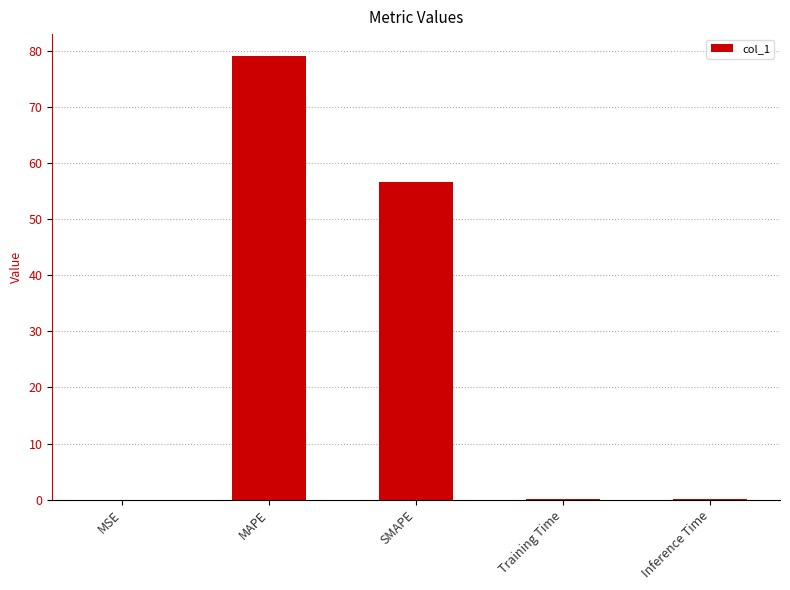

Where is the data nearest to the value 39?

SMAPE